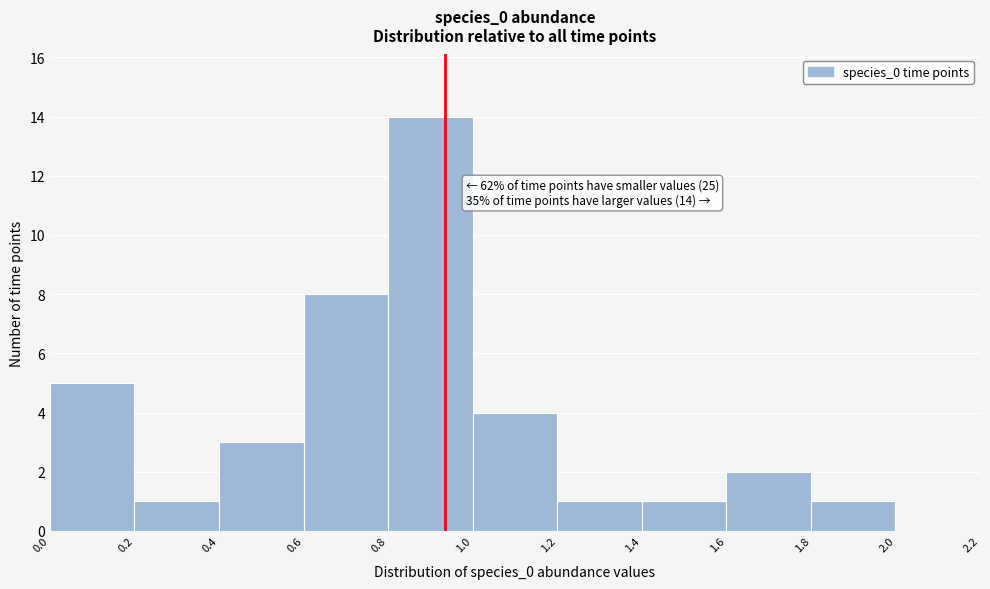

Over which range of the x-axis is the bar tallest?

0.8 to 1.0